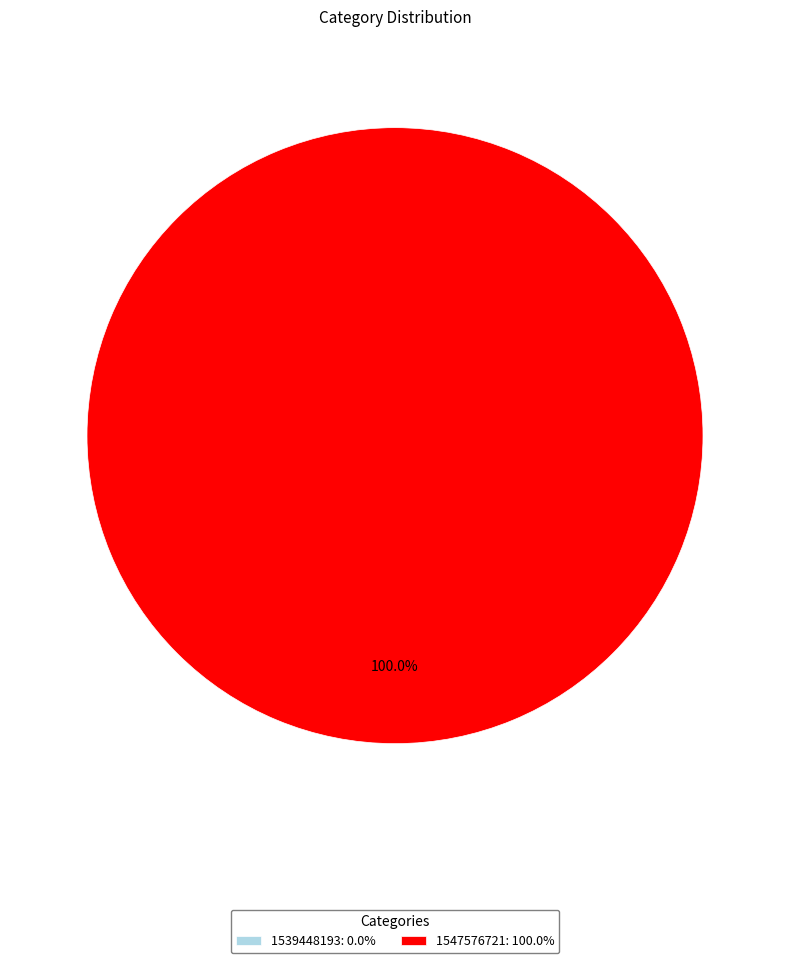

Which has a higher value, 1547576721 or 1539448193?

1547576721